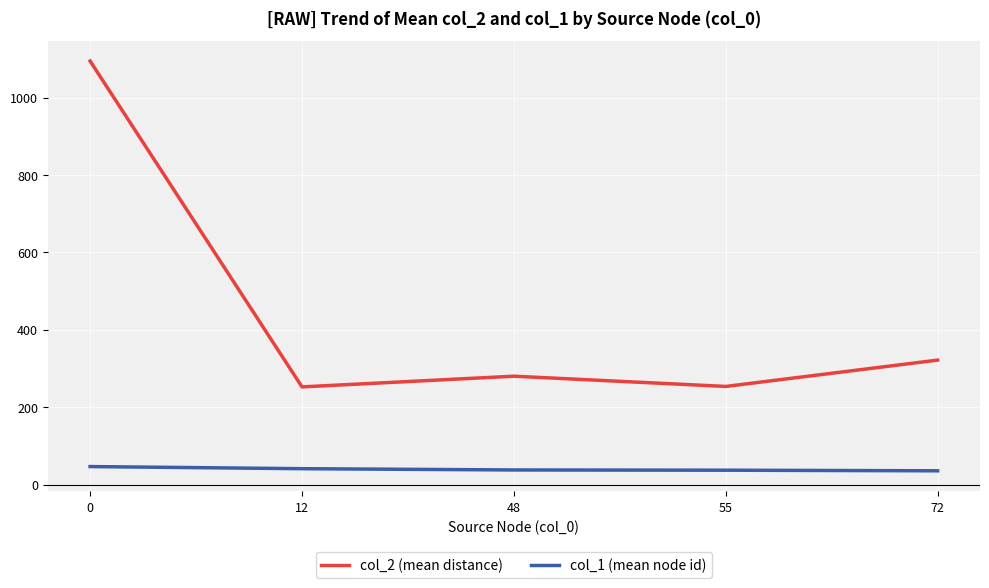

What is the smallest value displayed?

35.8